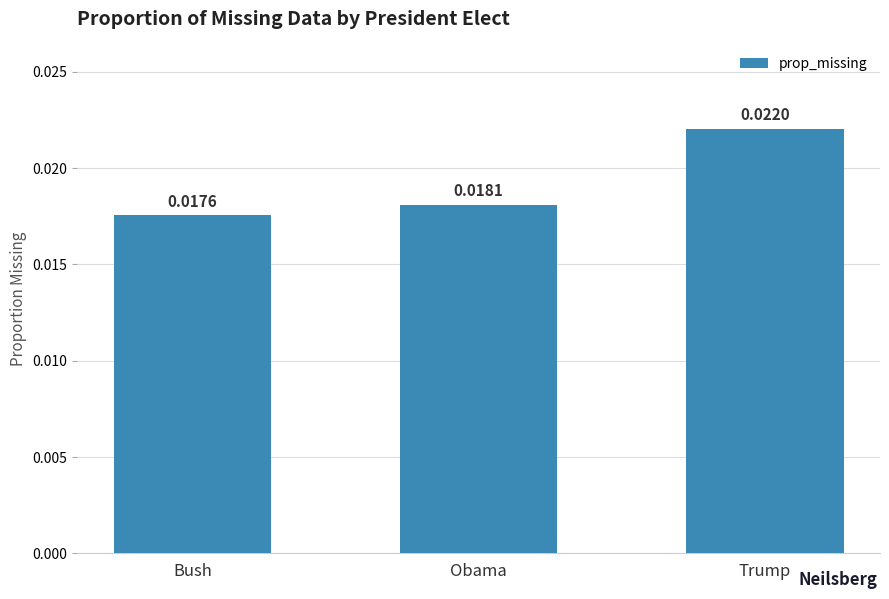

At which label is the value closest to 0?

Bush